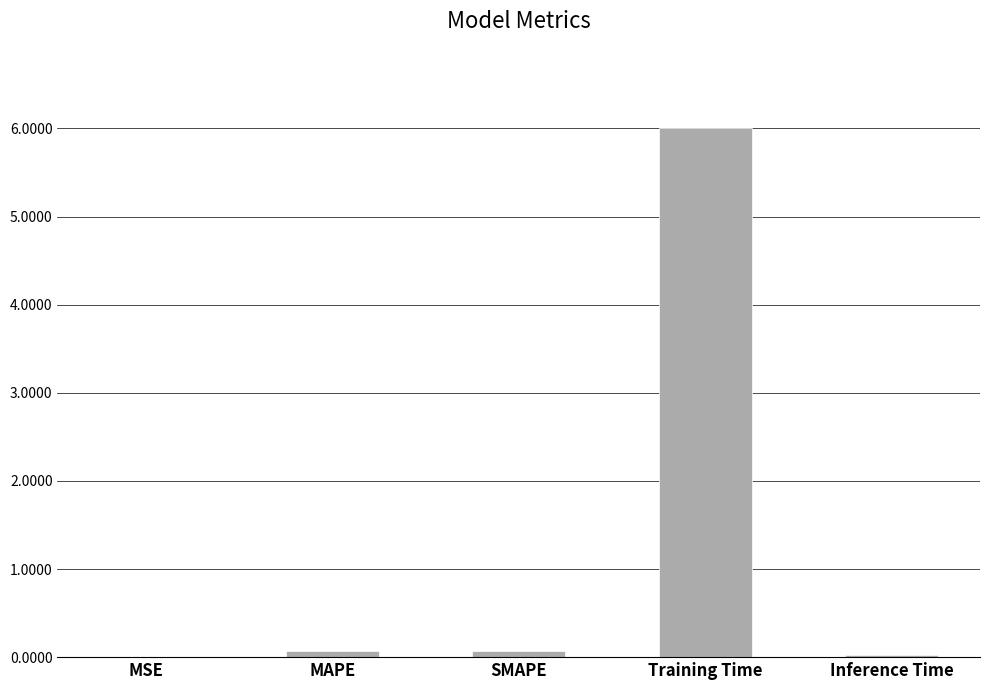

What is the greatest value displayed?

6.0